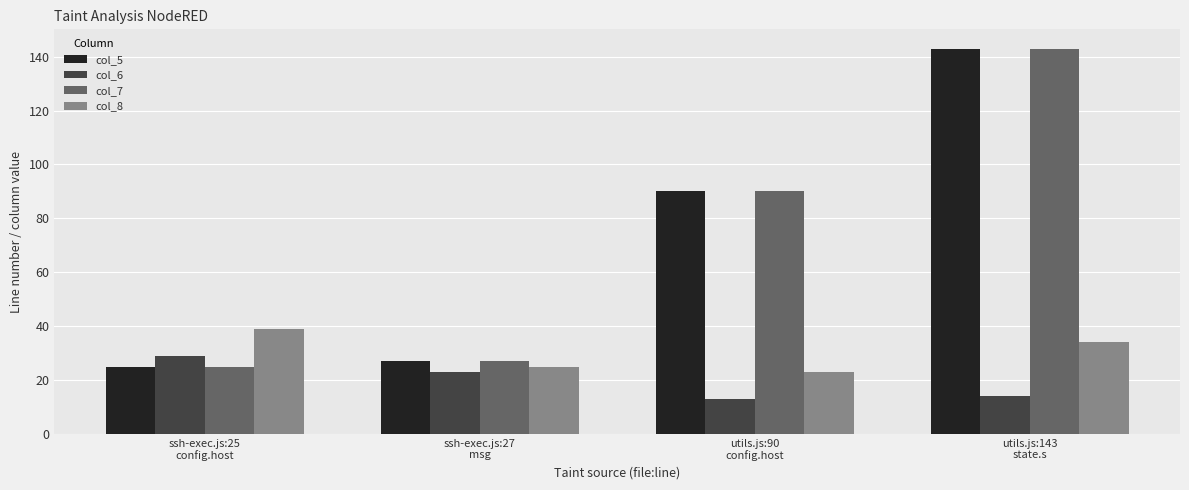

Is it true that col_8 equals 17 at ssh-exec.js:25
config.host?

False